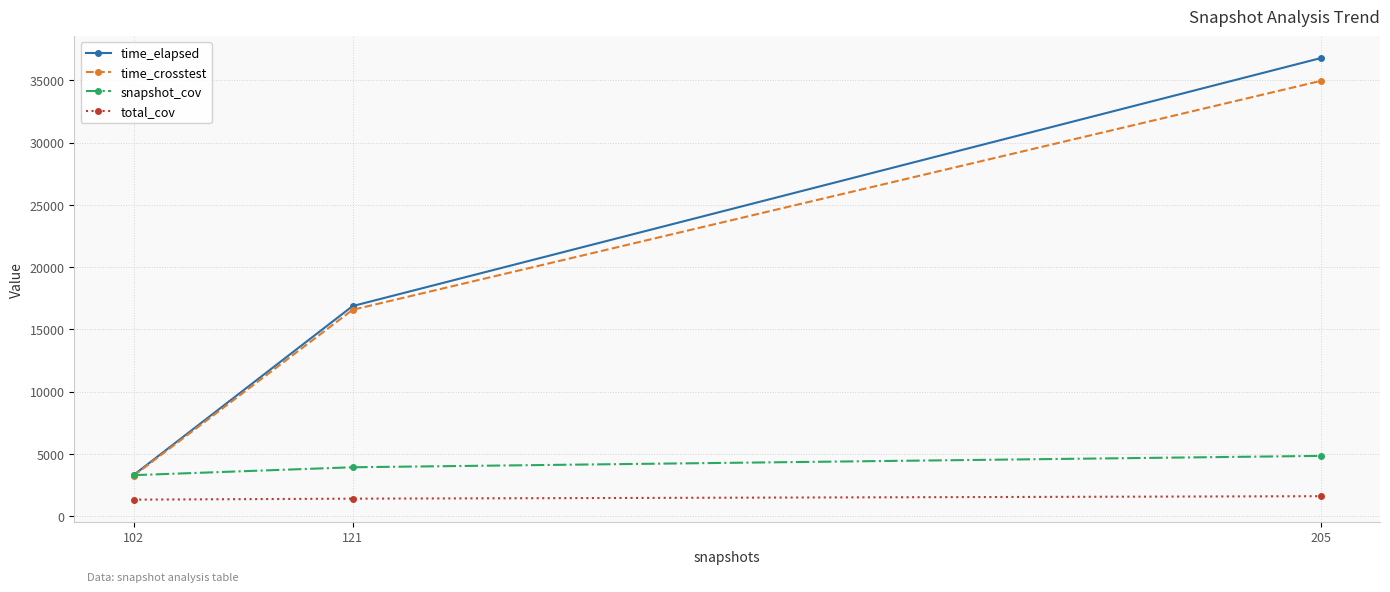

Which label corresponds to the largest value in the chart?

205